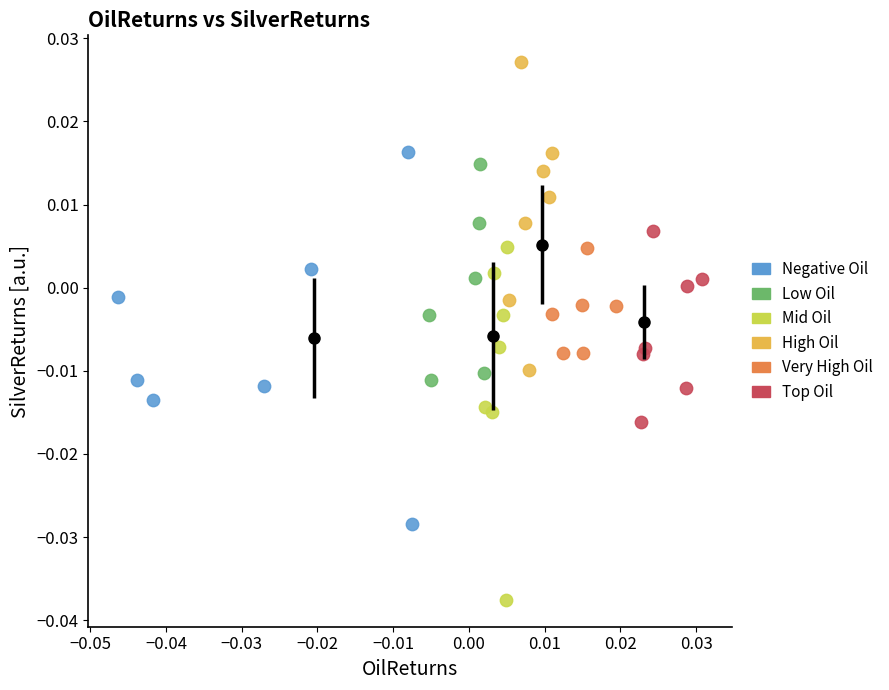

Which series contains the highest Y value?

High Oil